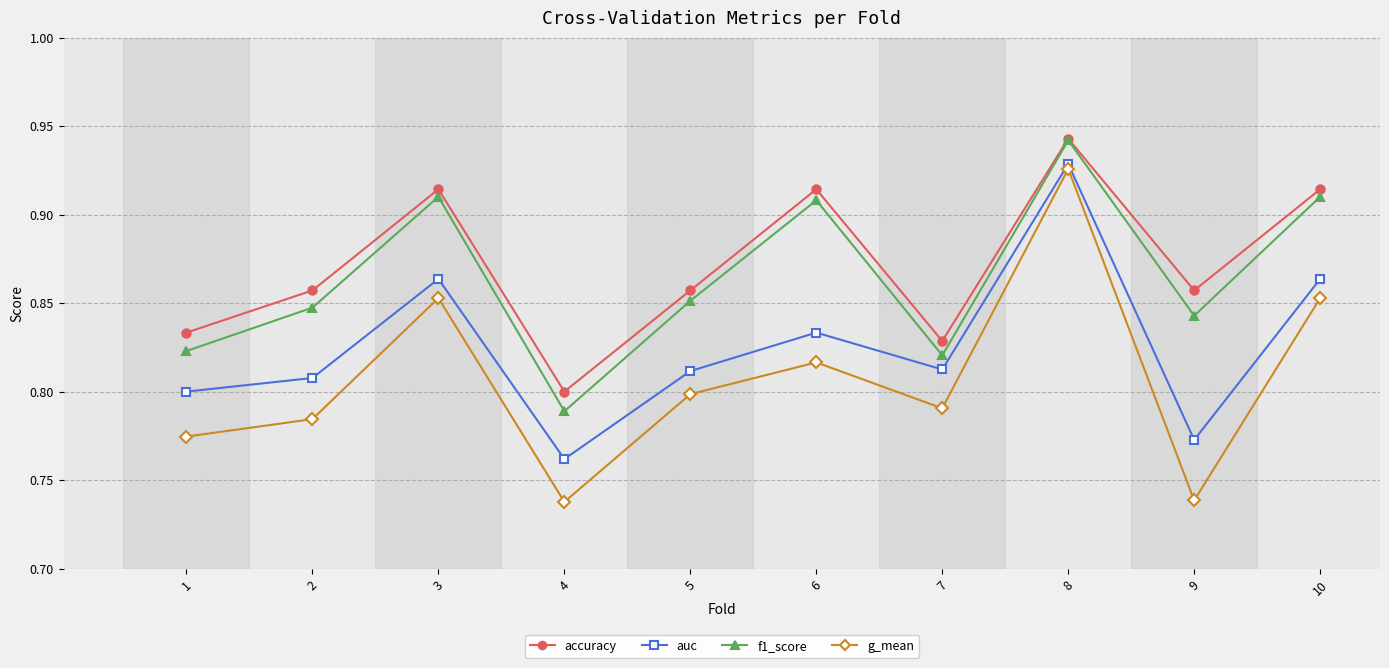

True or false: f1_score has more than 2 points higher than both neighbors.

True